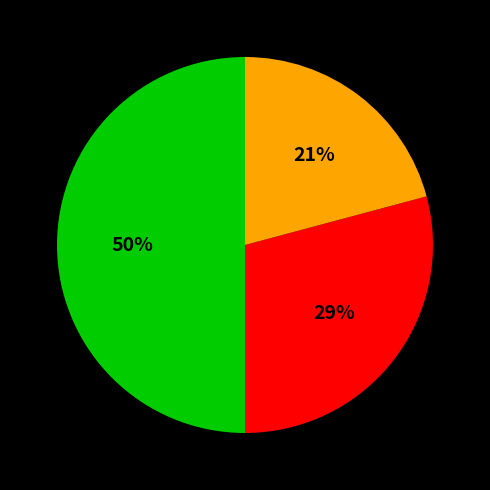

To the nearest percent, what is the average slice percentage?

33%